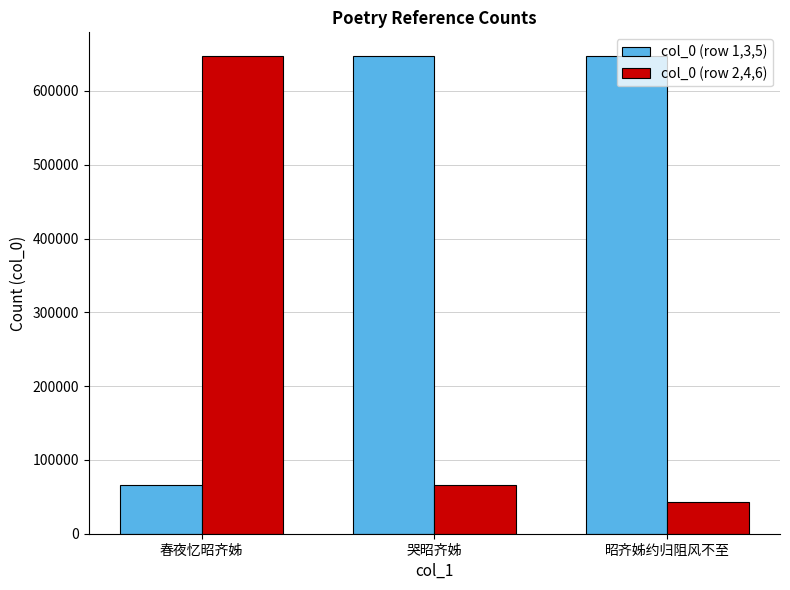

How many data points in col_0 (row 2,4,6) are less than 66701?

1